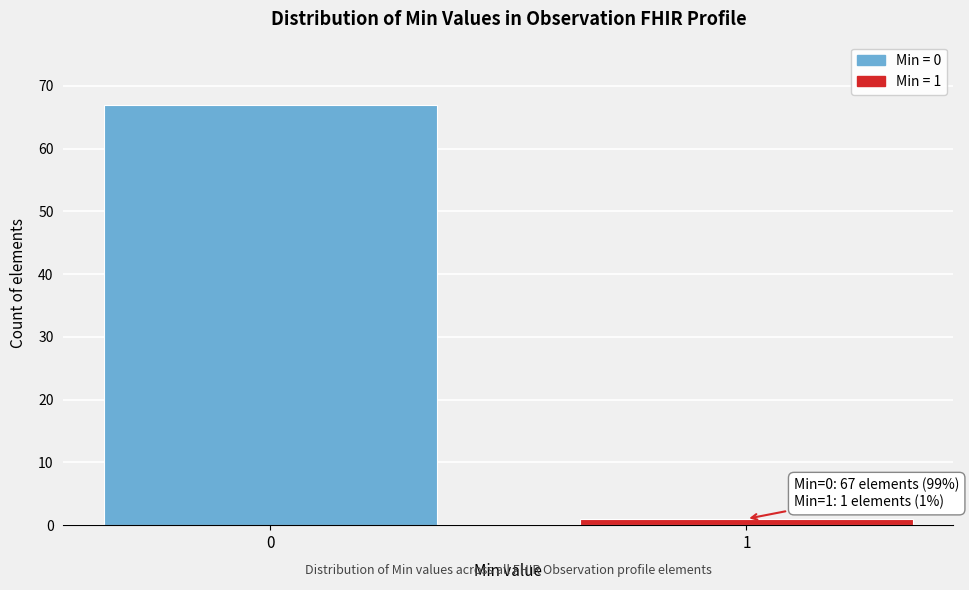

Reading left to right, what are all the values shown in this chart?

67	1